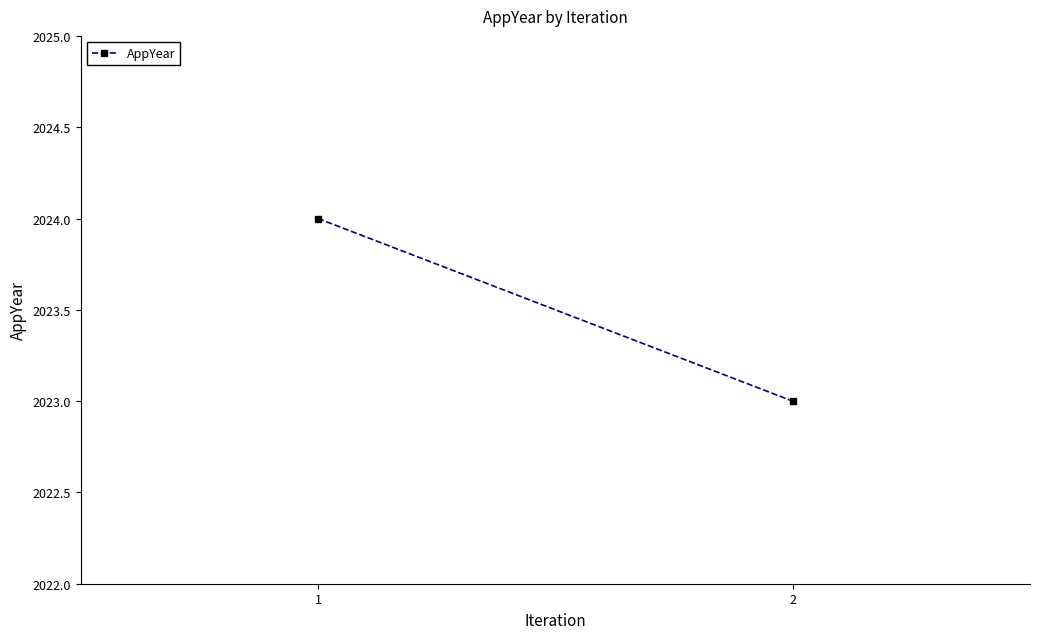

What is the greatest value displayed?

2024